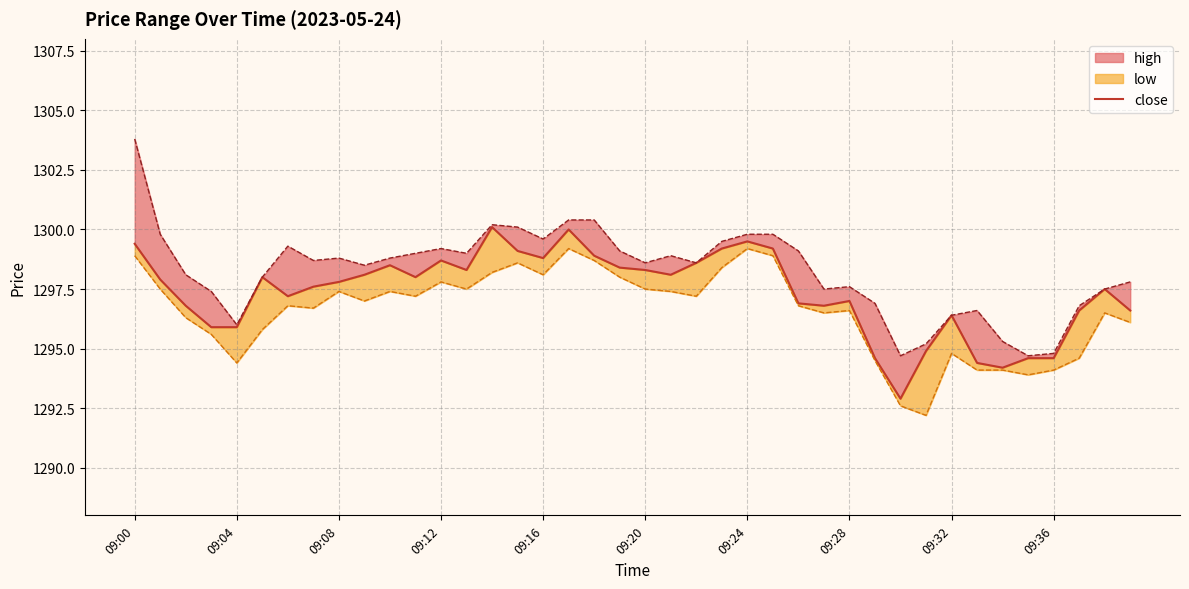

What is the smallest value displayed?

1292.2